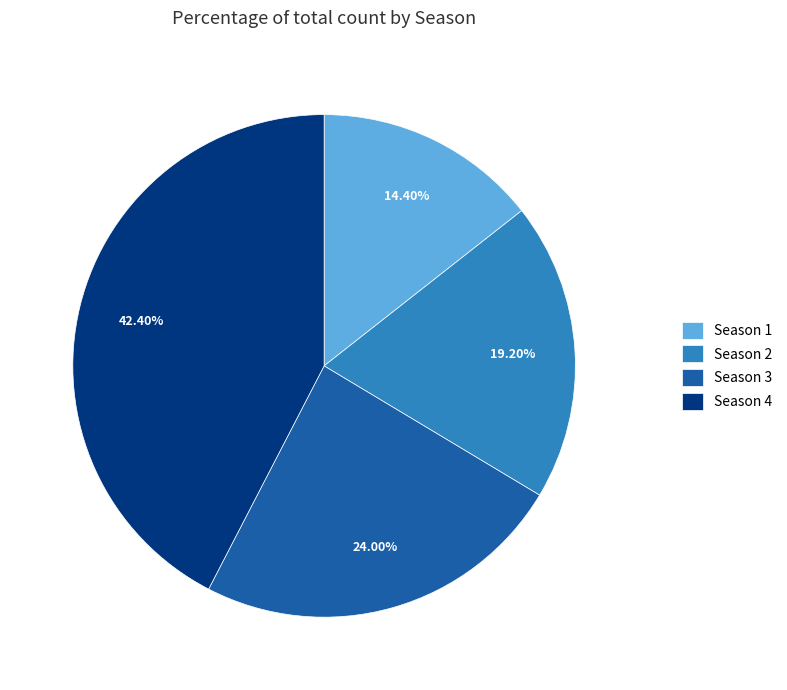

Count the number of slices in the pie.

4